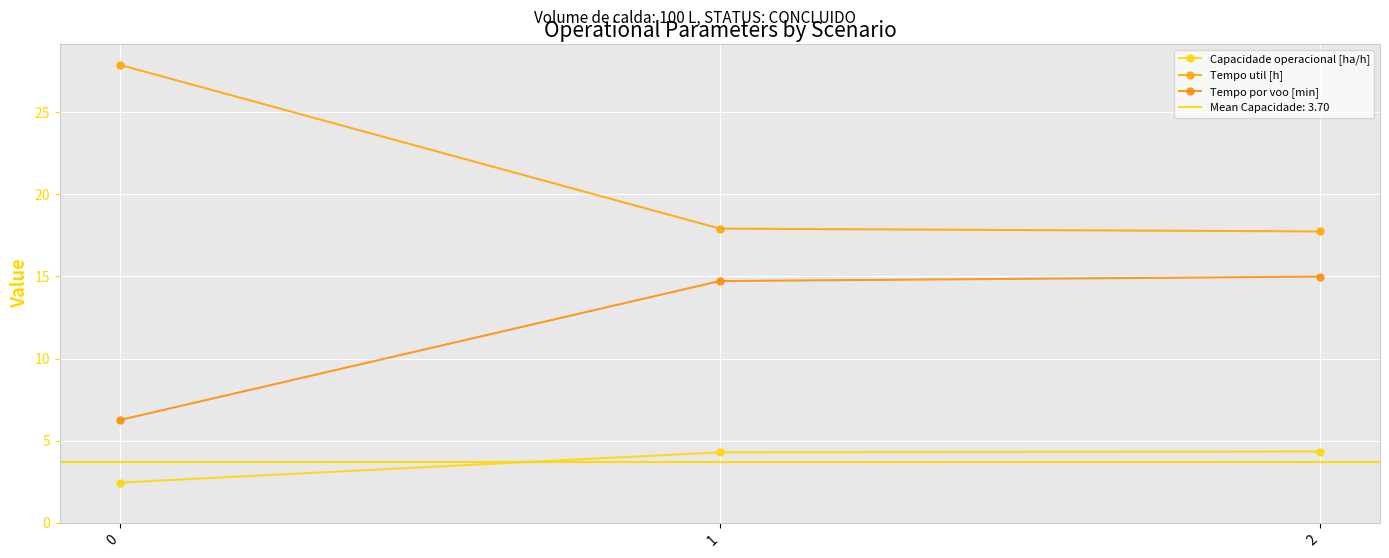

Reading right to left, transcribe all the data shown in this chart.

Capacidade operacional [ha/h]: 2=4.3	1=4.3	0=2.5
Tempo util [h]: 2=17.7	1=17.9	0=27.9
Tempo por voo [min]: 2=15.0	1=14.7	0=6.3